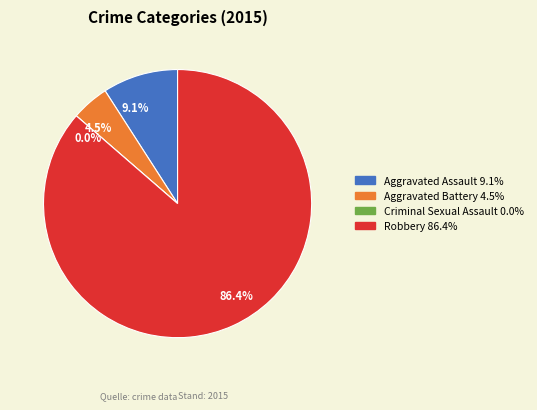

How many segments does this pie chart have?

4